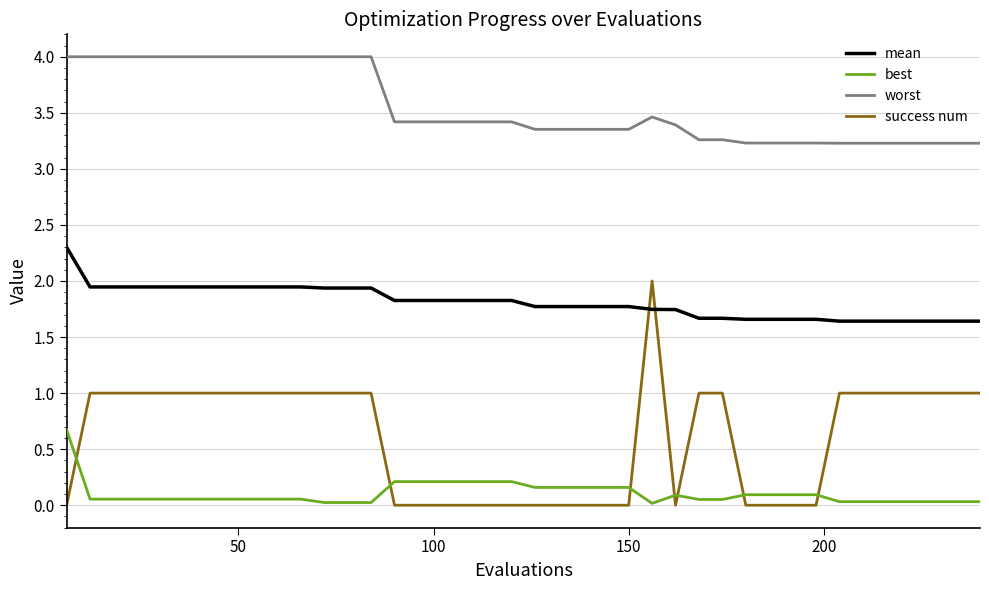

Which series has the widest spread of values?

success num